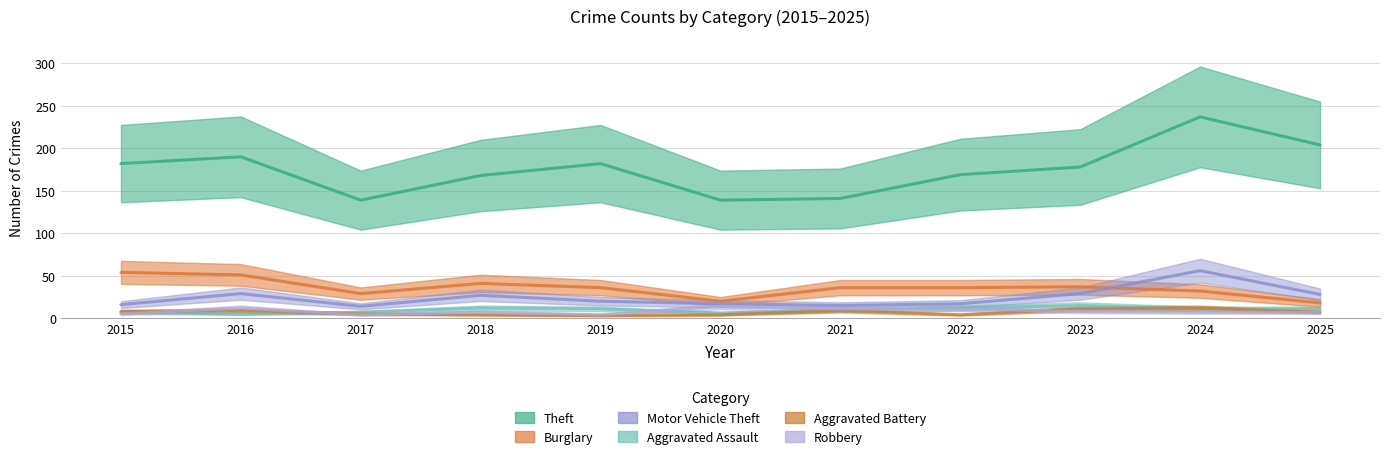

Is the value of Motor Vehicle Theft at 2024 greater than the value of Aggravated Assault at 2025?

Yes